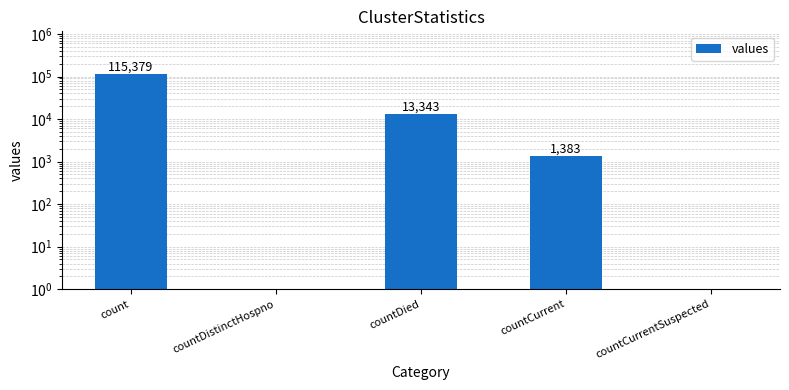

At which label is the value closest to 57689?

countDied